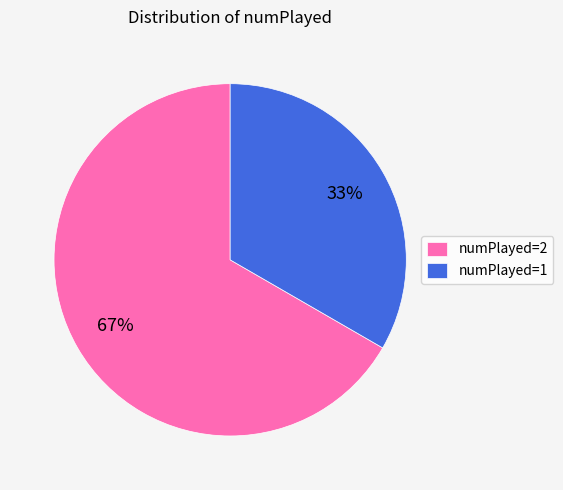

To the nearest percent, what is the average slice percentage?

50%